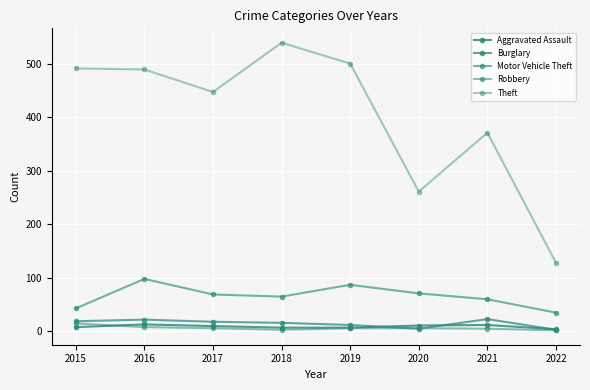

How many lines are shown in the chart?

5